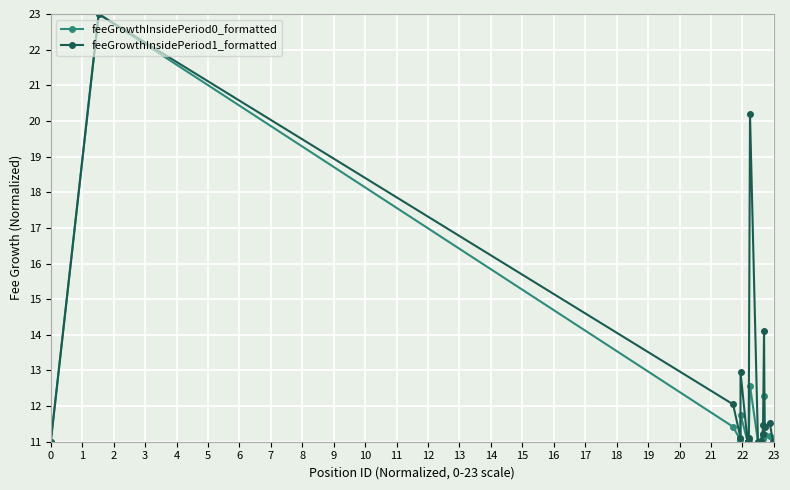

True or false: feeGrowthInsidePeriod0_formatted has more than 2 points higher than both neighbors.

True